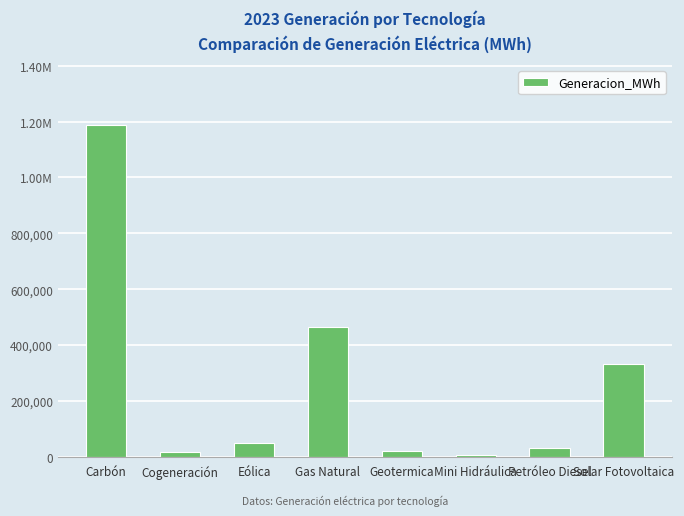

Are the bars horizontal?

No